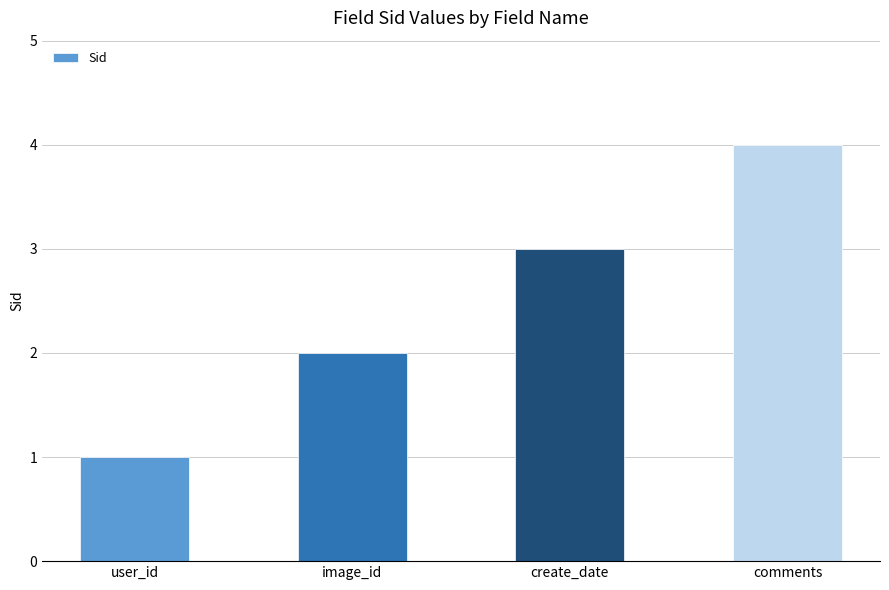

The chart shows a value of 6 at comments. True or false?

False